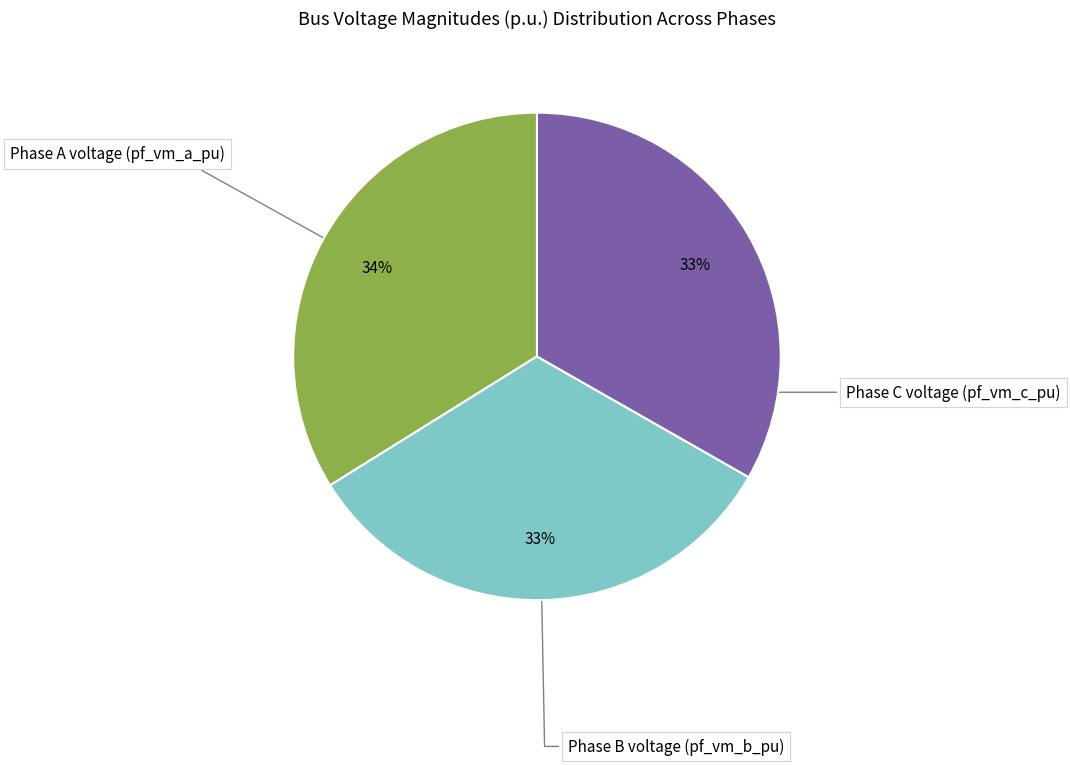

Which category has the biggest portion of the pie?

Phase A voltage (pf_vm_a_pu)